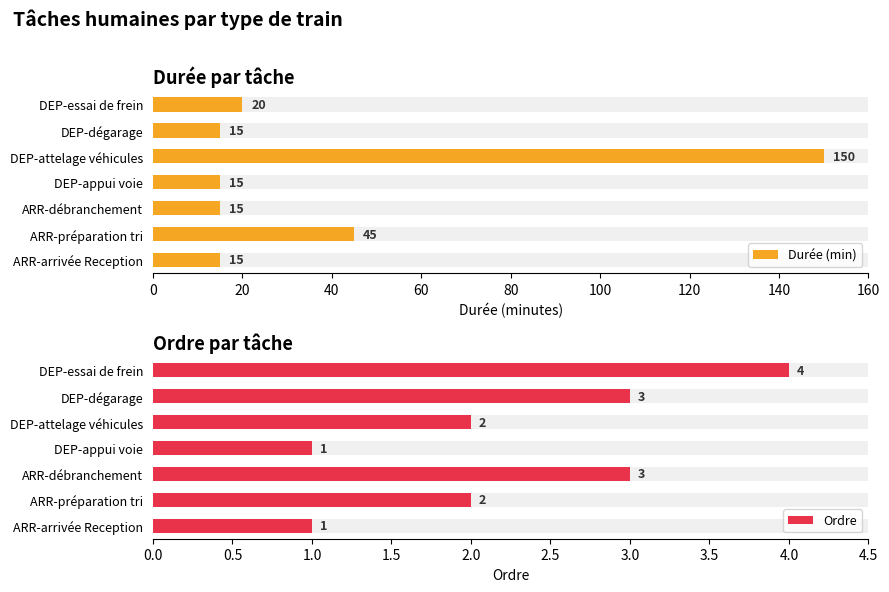

How many data points does each series have?

7